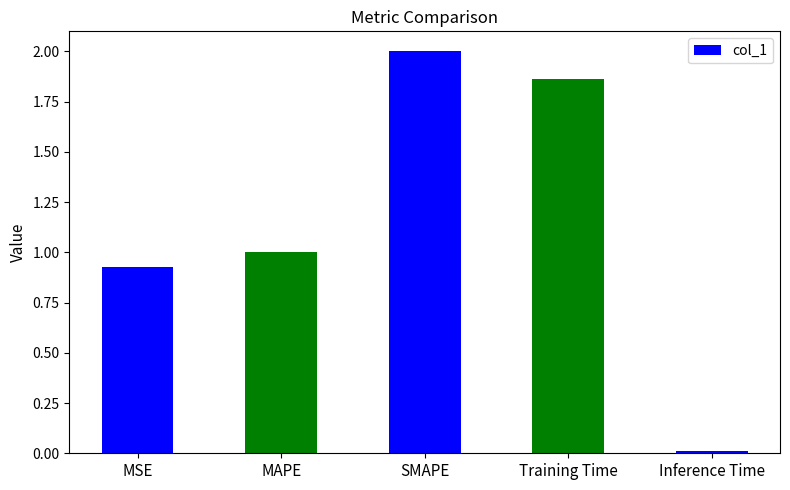

List the labels in order of value, smallest first.

Inference Time, MSE, MAPE, Training Time, SMAPE